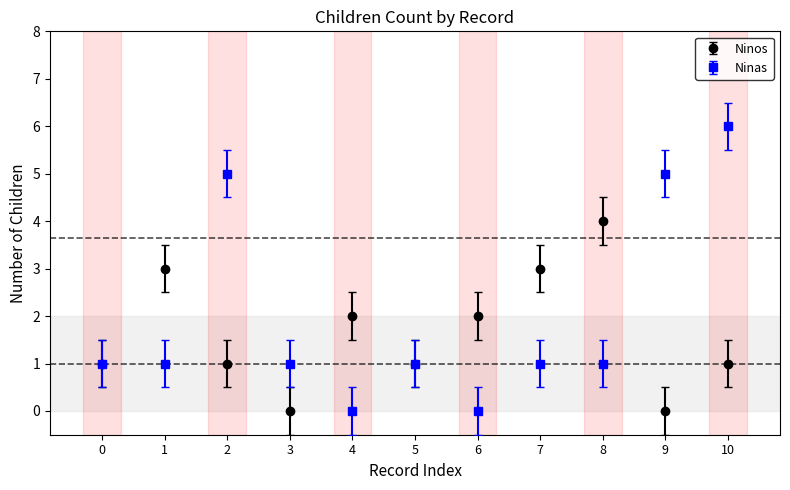

Which series has the largest total across all categories?

Ninas